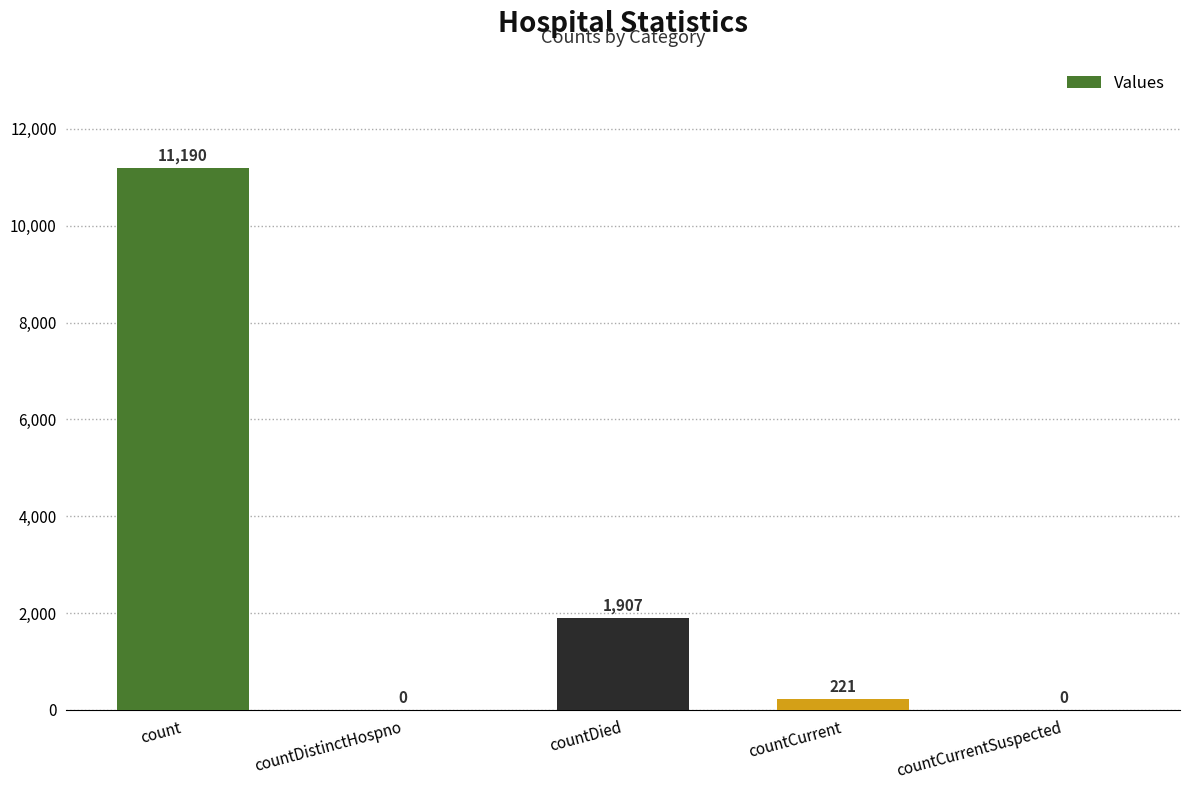

Reading right to left, list all the values displayed in this chart.

0	221	1907	0	11190